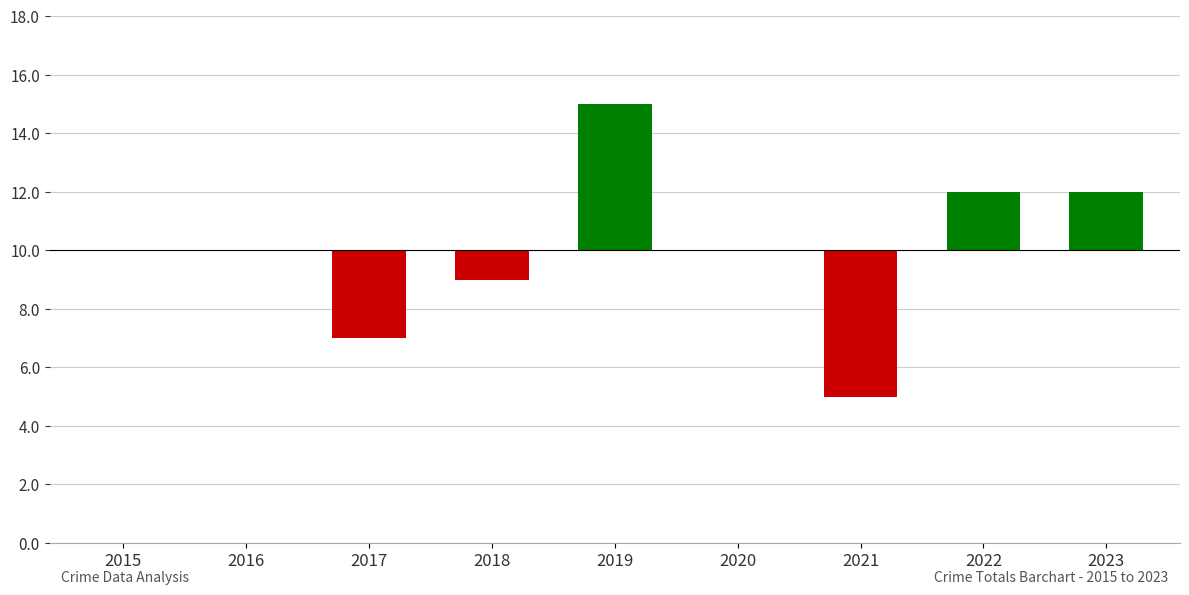

Is it true that the value at 2021 is -1?

False